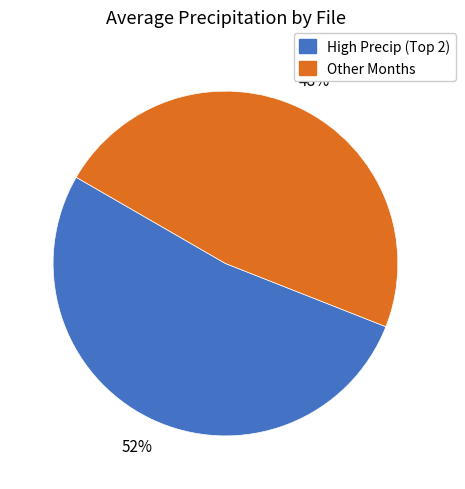

To the nearest percent, what is the average slice percentage?

50%